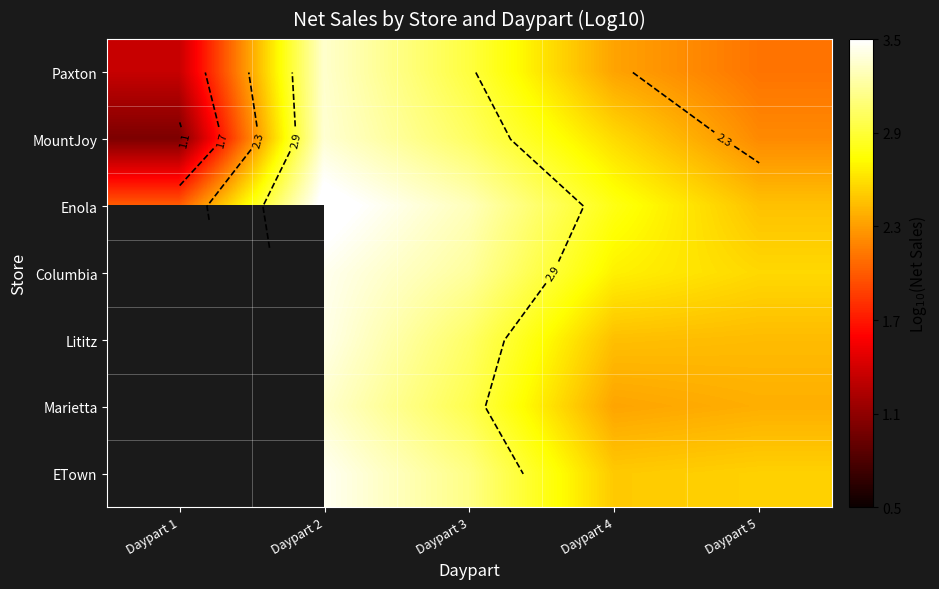

True or false: Columbia has a value of 1.4 at Daypart 3.

False